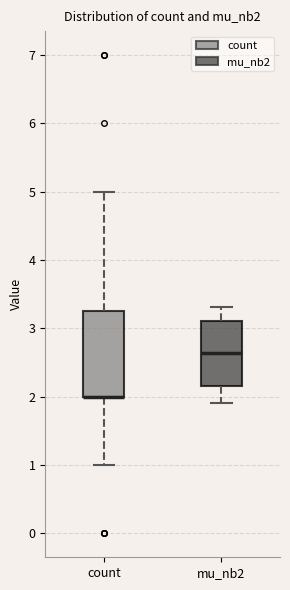

Which box is the tallest, from its lower edge to its upper edge?

count